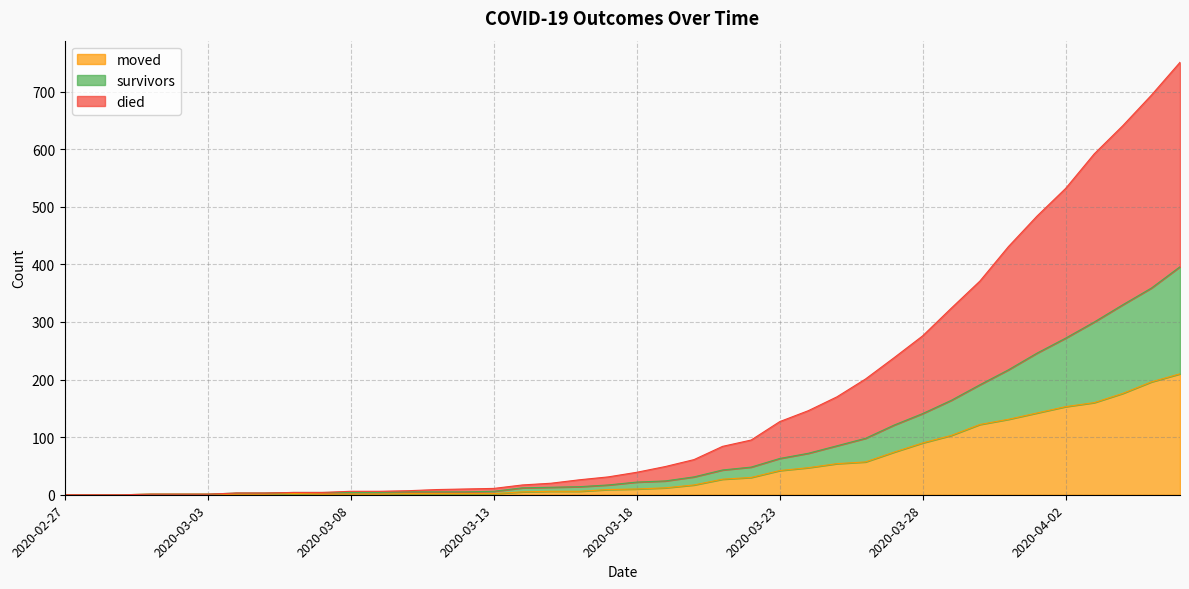

True or false: died and survivors intersect in this chart.

False